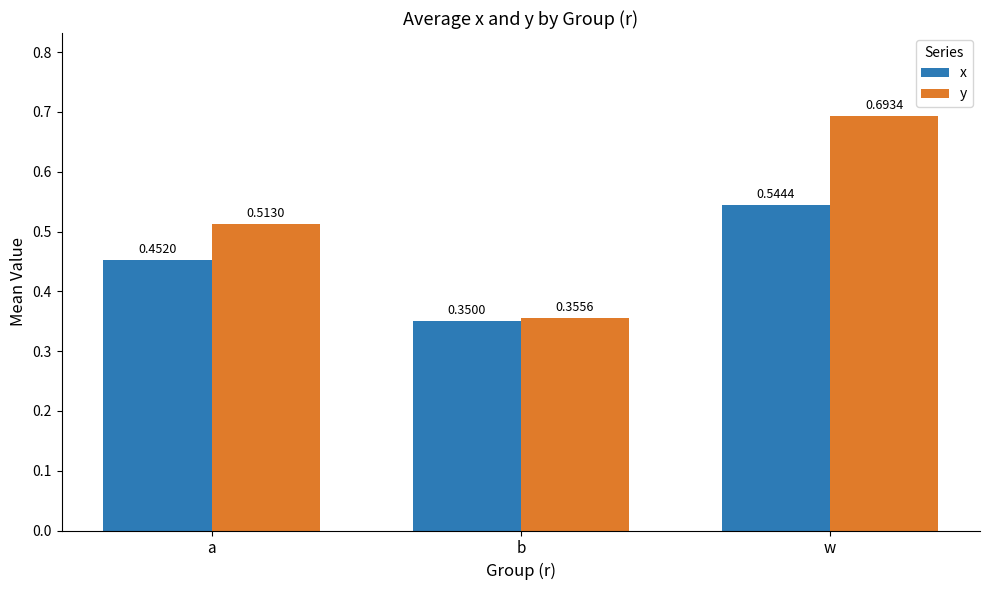

At w, list the series in order from smallest to largest.

x, y